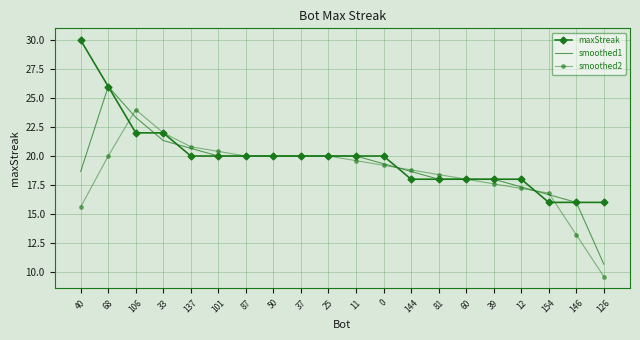

Reading right to left, list all the values displayed in this chart.

maxStreak: 16.0	16.0	16.0	18.0	18.0	18.0	18.0	18.0	20.0	20.0	20.0	20.0	20.0	20.0	20.0	20.0	22.0	22.0	26.0	30.0
smoothed1: 10.7	16.0	16.7	17.3	18.0	18.0	18.0	18.7	19.3	20.0	20.0	20.0	20.0	20.0	20.0	20.7	21.3	23.3	26.0	18.7
smoothed2: 9.6	13.2	16.8	17.2	17.6	18.0	18.4	18.8	19.2	19.6	20.0	20.0	20.0	20.0	20.4	20.8	22.0	24.0	20.0	15.6